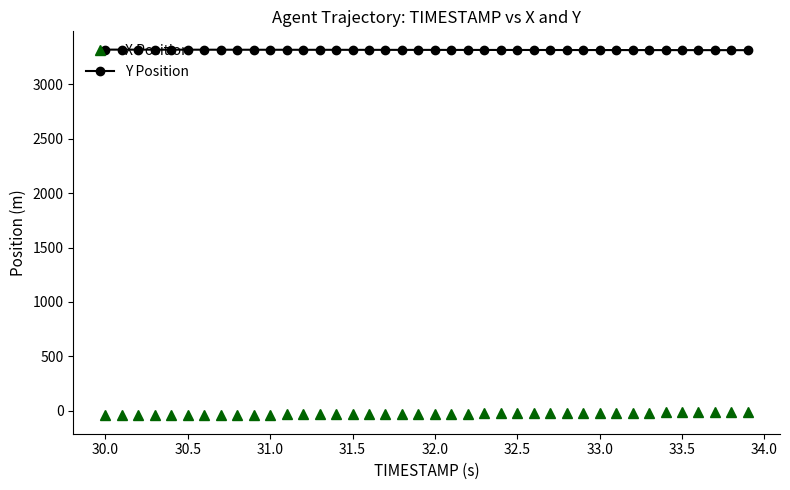

How many values in the Y Position series are below 3318?

18